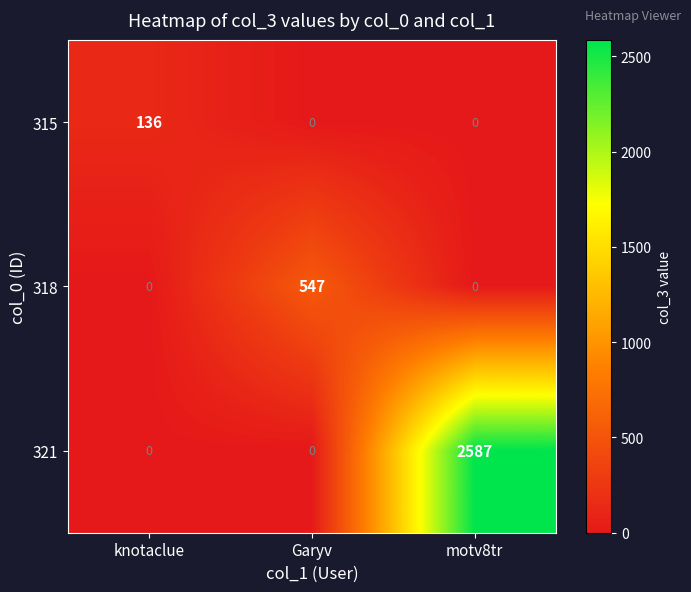

What is the spread (max minus min) of values at motv8tr?

2587